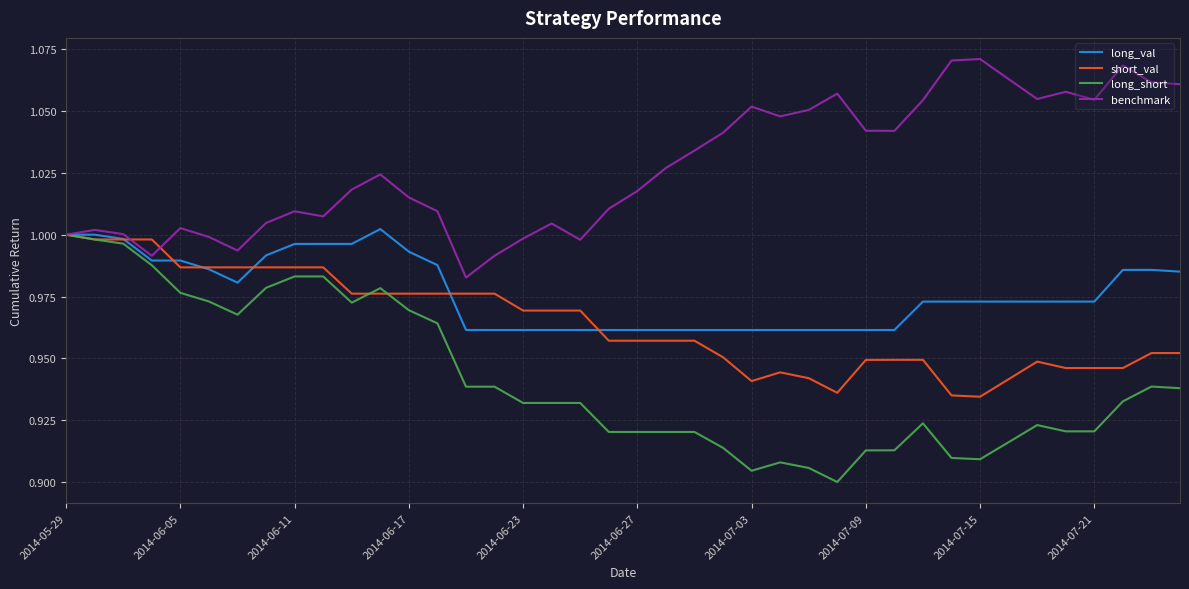

Which series has the largest total across all categories?

benchmark